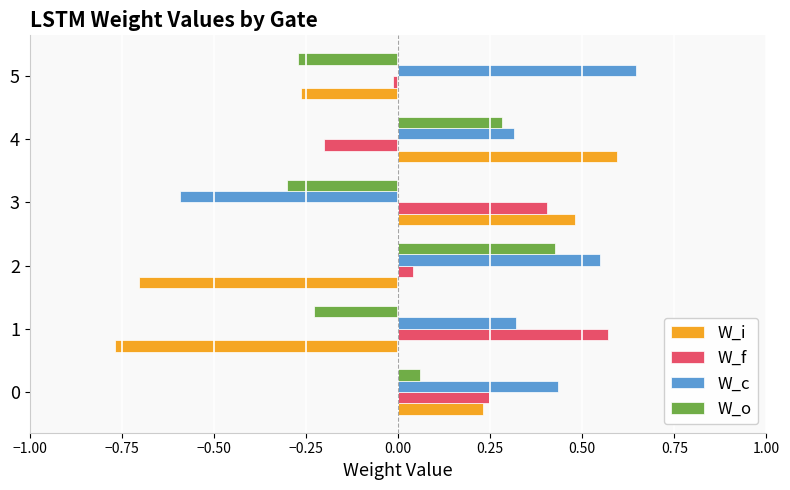

What is the difference between the maximum and second lowest values in the W_i series?

1.3